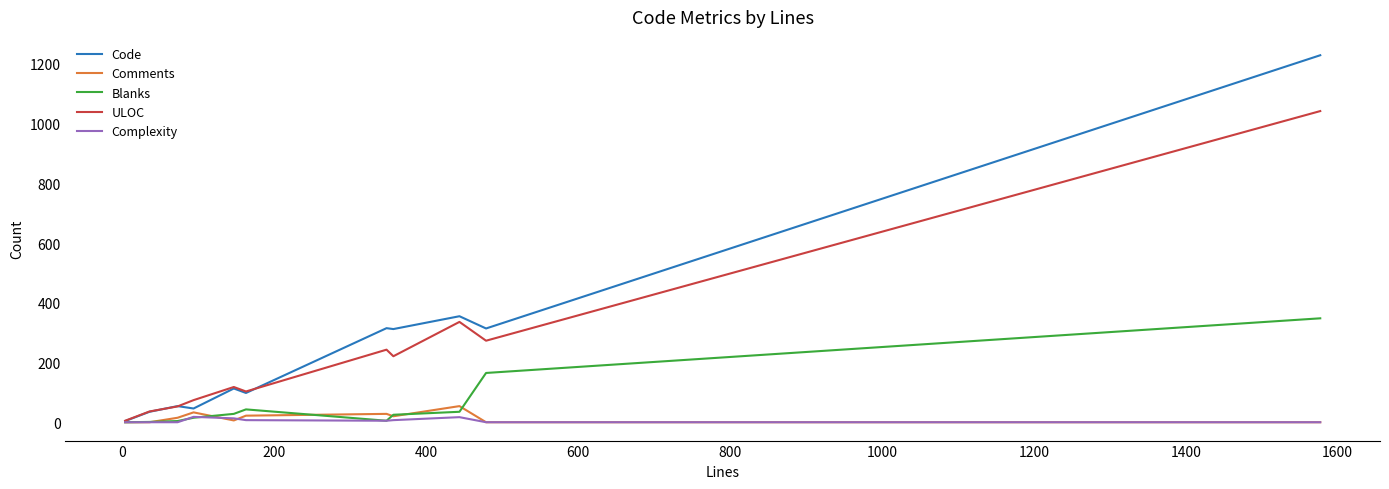

Which series has the widest spread of values?

Code